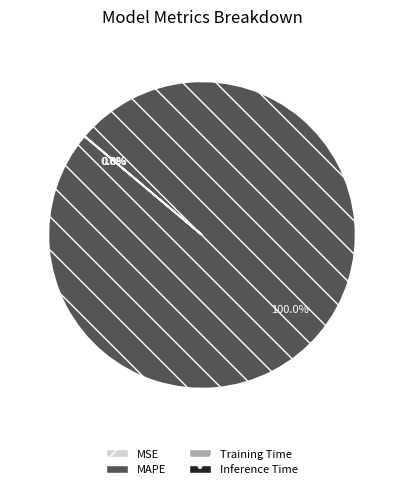

Which slice is the largest?

MAPE